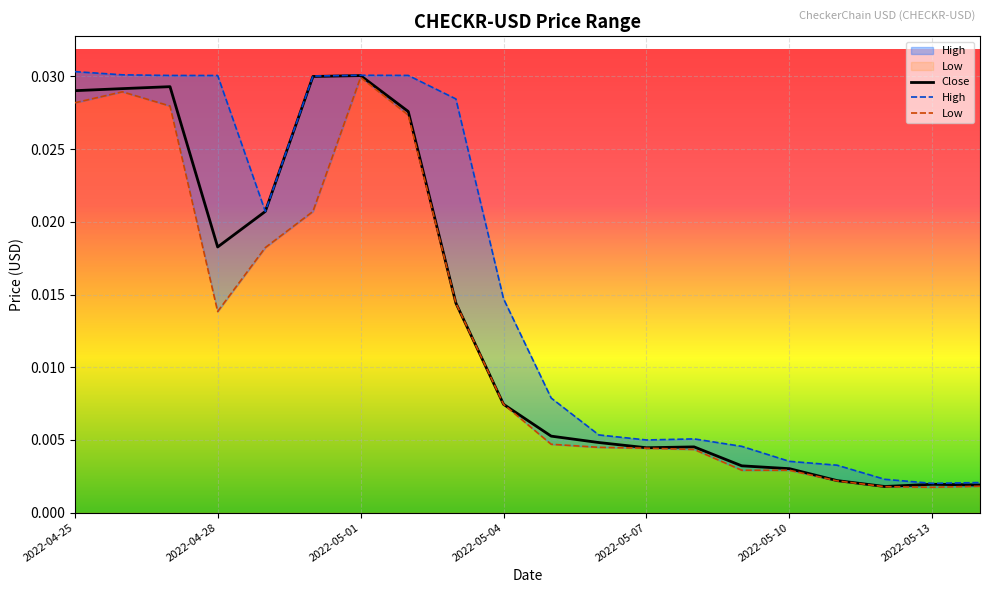

At which category is the sum across all series the highest?

2022-05-01